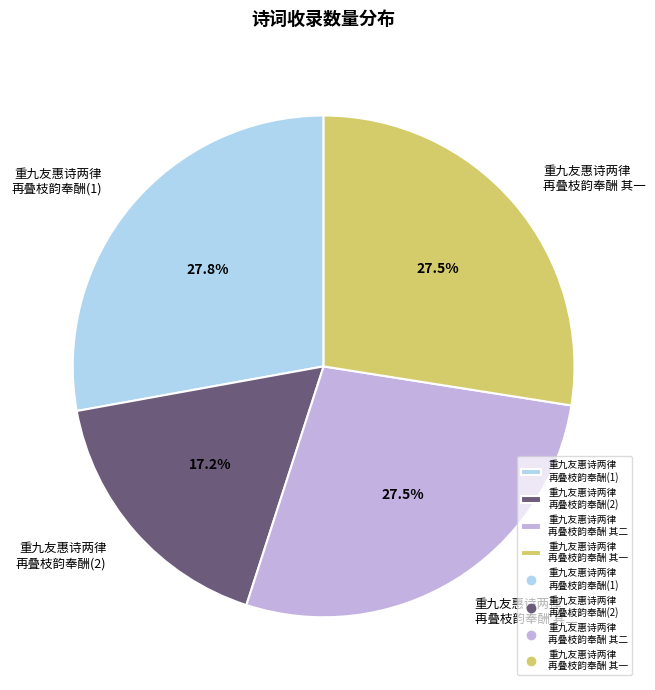

How much of the chart is everything except 重九友惠诗两律 再叠枝韵奉酬(2)?

82.8%